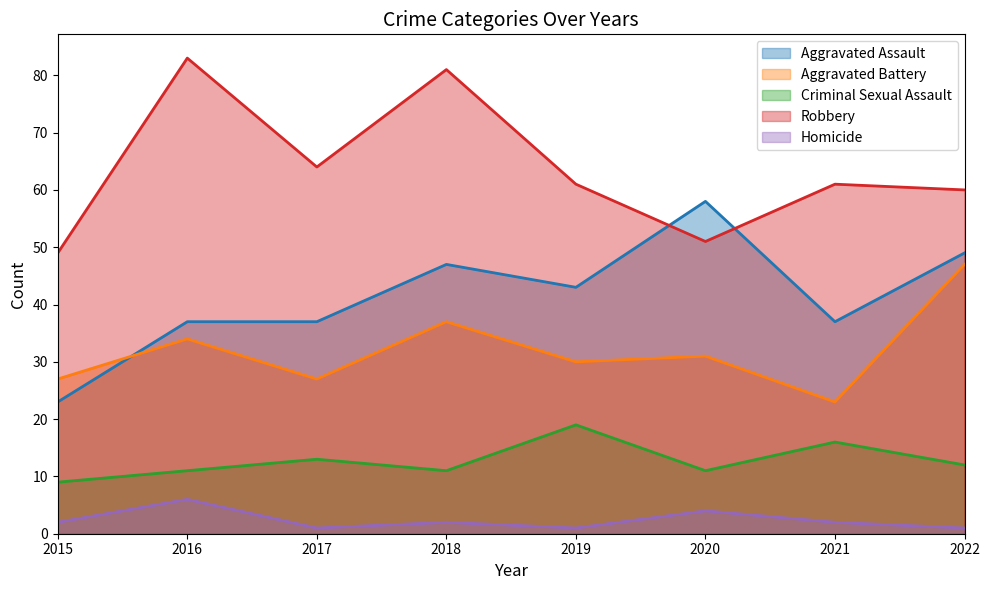

Between 2016 and 2020, which is larger?

2020